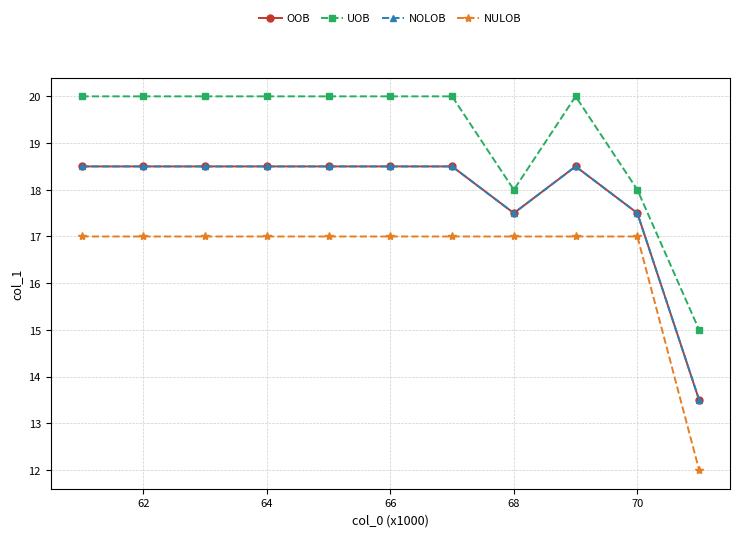

Does the chart have visible grid lines?

Yes